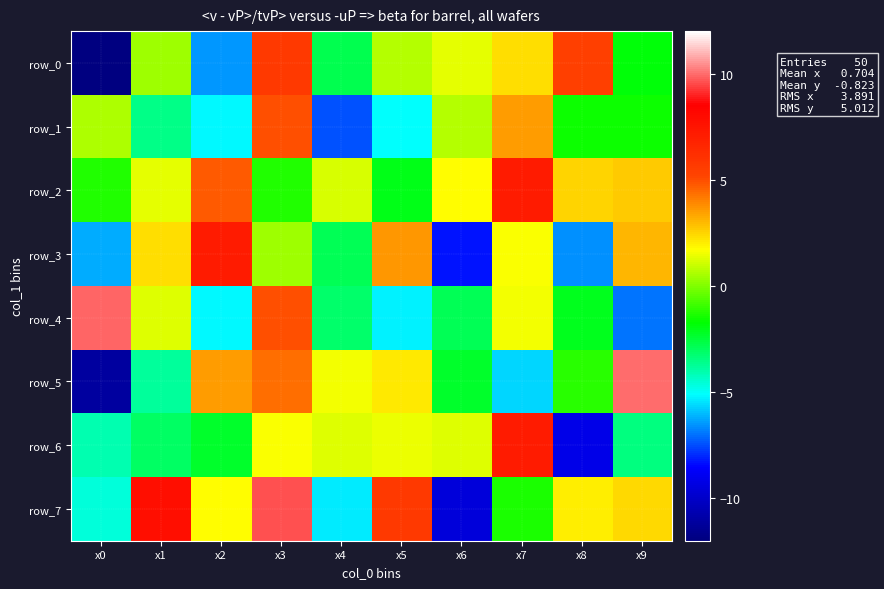

Reading left to right, transcribe all the data shown in this chart.

row_0: -12.0	0.4	-6.5	5.7	-2.7	0.7	1.4	2.3	5.4	-1.8
row_1: 0.6	-3.6	-5.2	4.9	-7.4	-5.1	0.7	3.5	-1.6	-1.6
row_2: -1.3	1.3	4.7	-1.2	1.2	-2.0	1.7	7.2	2.5	2.7
row_3: -6.2	2.3	7.2	0.4	-2.9	3.6	-8.3	1.7	-6.6	3.1
row_4: 9.9	1.3	-5.2	4.9	-3.2	-5.3	-2.8	1.5	-2.1	-7.0
row_5: -11.1	-3.8	3.5	4.4	1.6	2.1	-2.3	-5.7	-1.1	10.0
row_6: -4.0	-3.1	-2.3	1.7	1.3	1.5	1.3	7.2	-9.2	-3.5
row_7: -4.6	7.8	1.7	9.6	-5.4	5.7	-9.5	-1.3	2.1	2.4